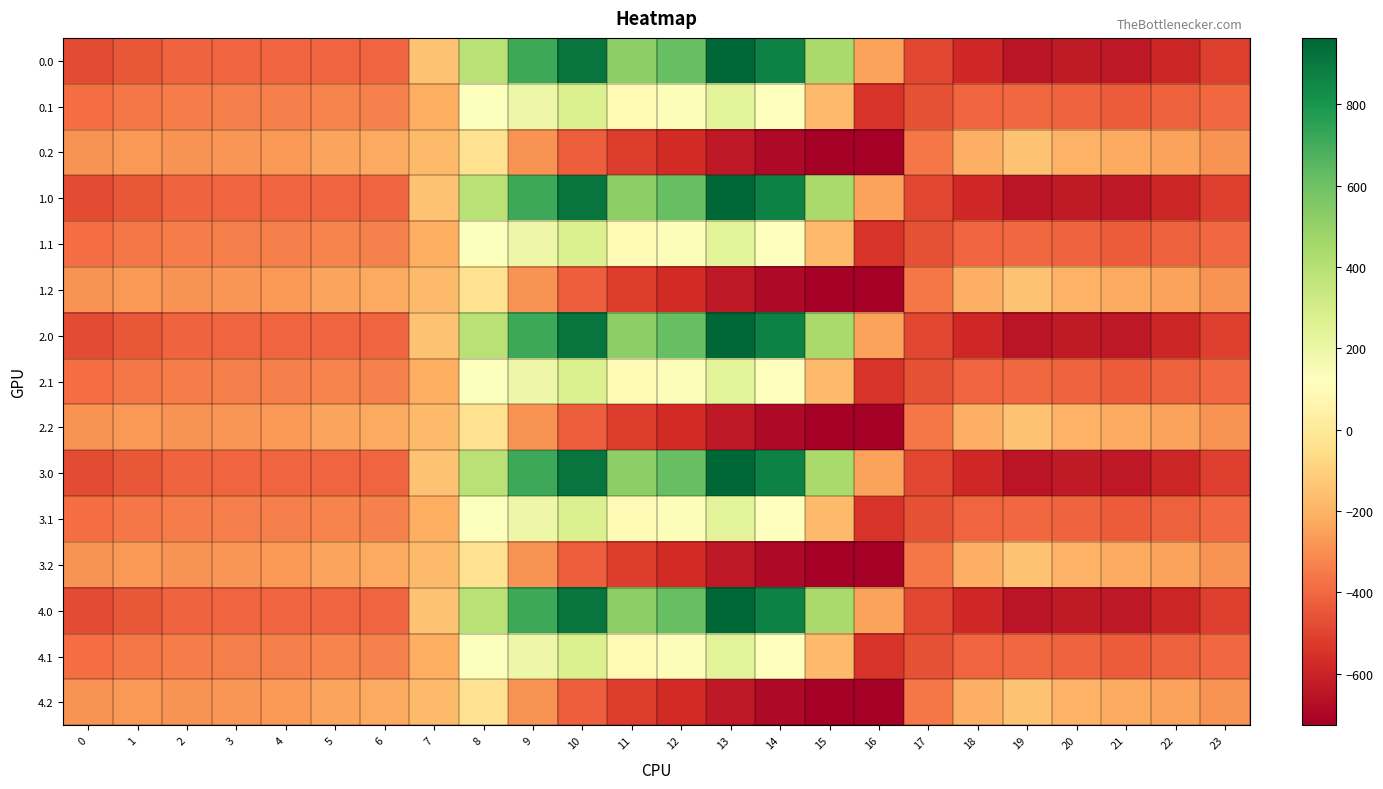

Between 18 and 9, which is larger?

9